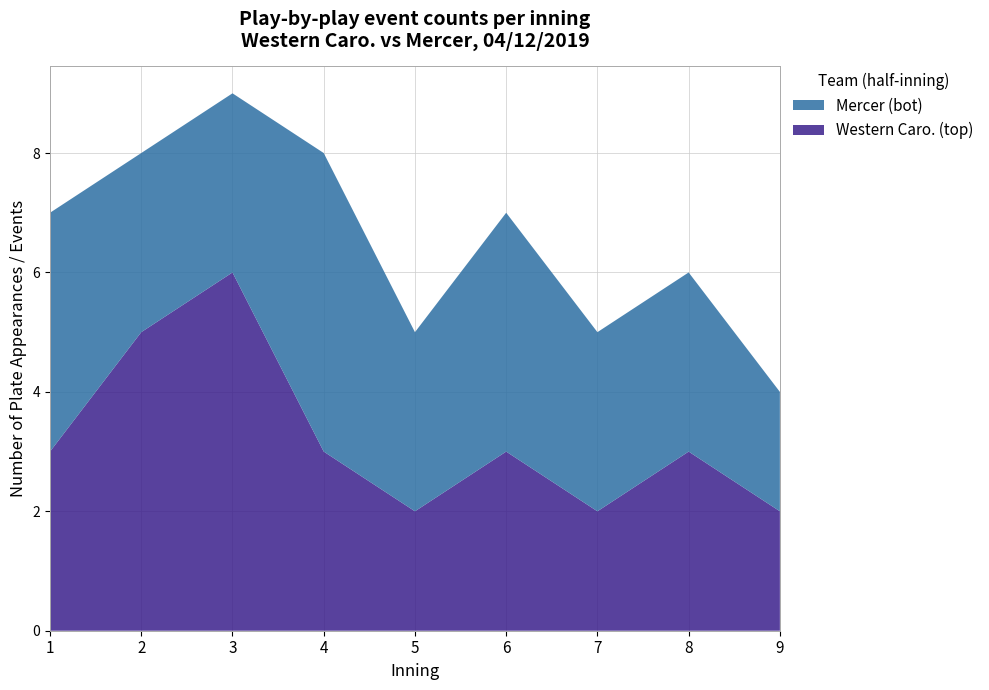

Reading right to left, list all the values displayed in this chart.

Western Caro. (top): 9=2	8=3	7=2	6=3	5=2	4=3	3=6	2=5	1=3
Mercer (bot): 9=2	8=3	7=3	6=4	5=3	4=5	3=3	2=3	1=4